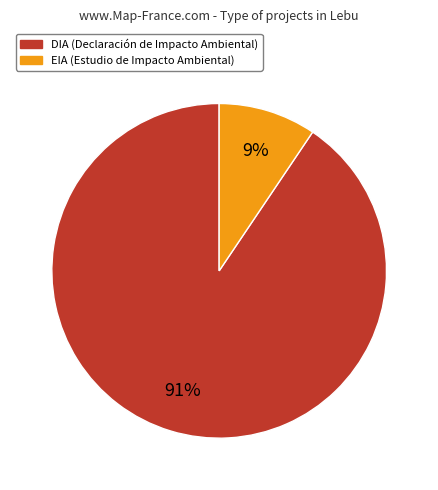

To the nearest percent, what is the average slice percentage?

50%